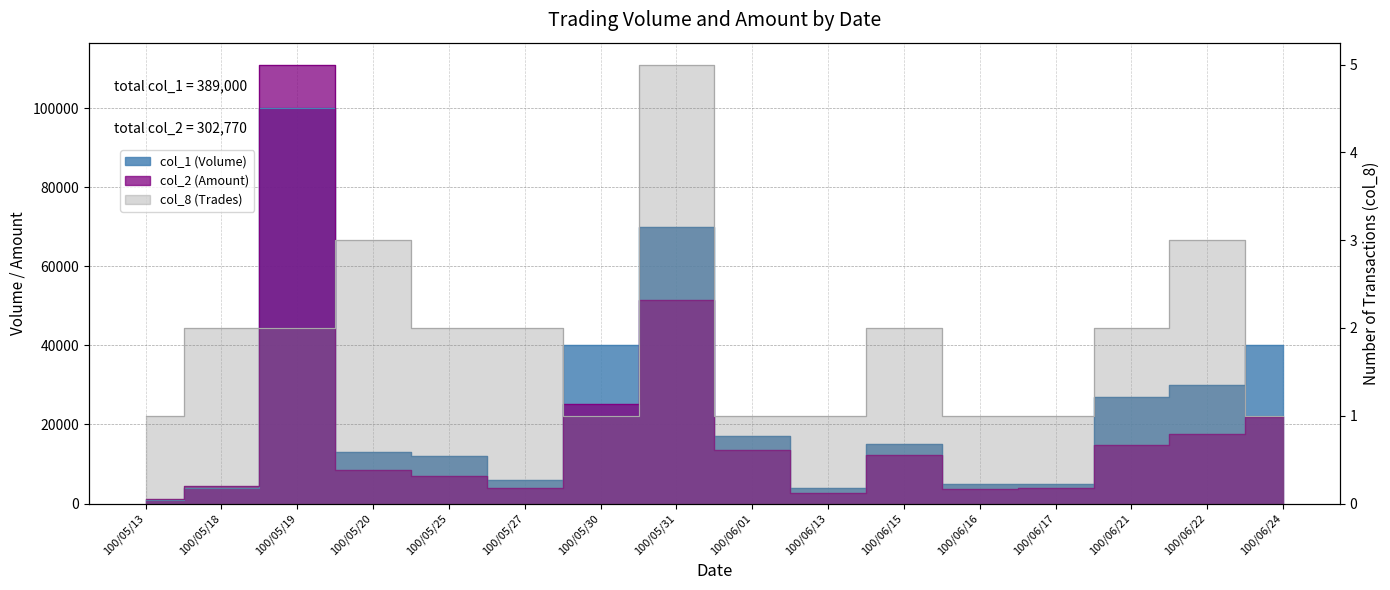

Is the value of col_2 at 100/06/15 greater than the value of col_8 at 100/05/20?

Yes